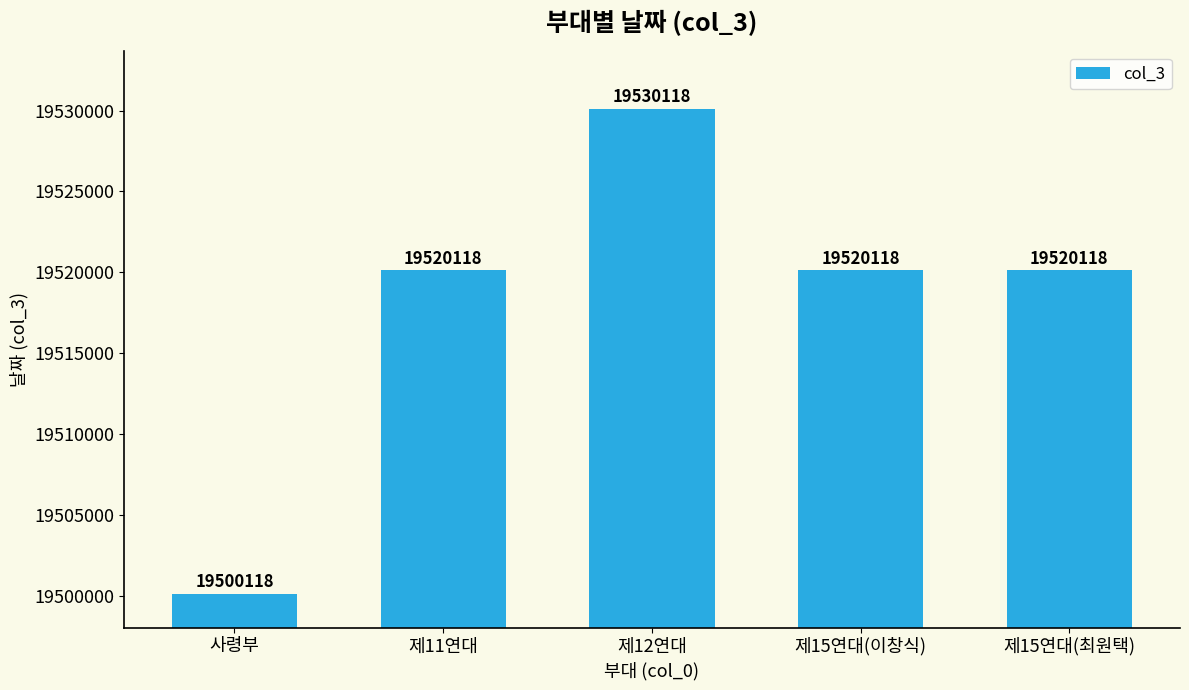

Reading left to right, transcribe all the data shown in this chart.

사령부=19500118	제11연대=19520118	제12연대=19530118	제15연대(이창식)=19520118	제15연대(최원택)=19520118